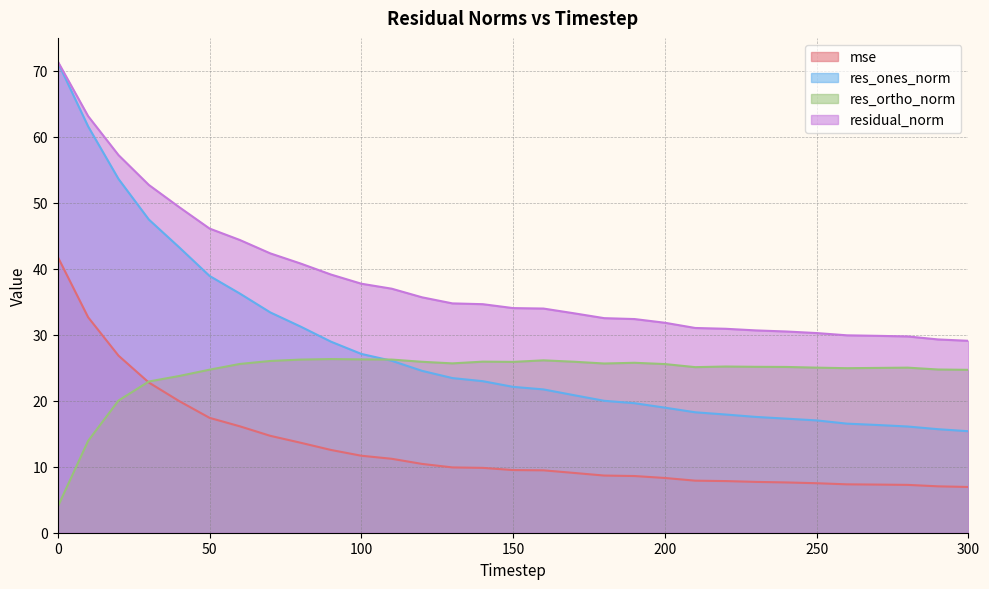

What is the difference between the maximum and minimum values in the mse series?

34.8